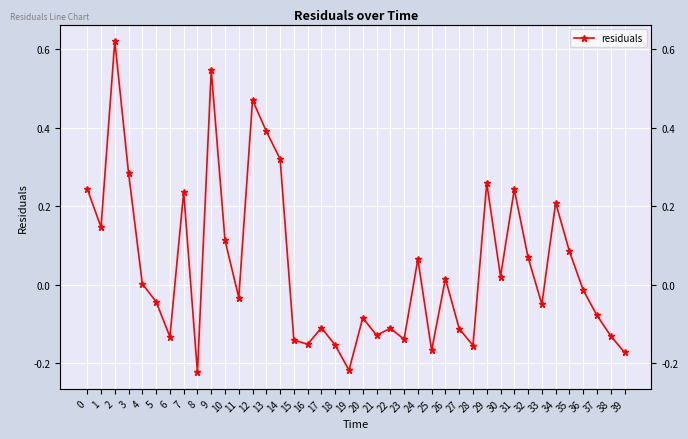

Reading right to left, transcribe all the data shown in this chart.

39=-0.2	38=-0.1	37=-0.1	36=-0.0	35=0.1	34=0.2	33=-0.1	32=0.1	31=0.2	30=0.0	29=0.3	28=-0.2	27=-0.1	26=0.0	25=-0.2	24=0.1	23=-0.1	22=-0.1	21=-0.1	20=-0.1	19=-0.2	18=-0.2	17=-0.1	16=-0.2	15=-0.1	14=0.3	13=0.4	12=0.5	11=-0.0	10=0.1	9=0.5	8=-0.2	7=0.2	6=-0.1	5=-0.0	4=0.0	3=0.3	2=0.6	1=0.1	0=0.2